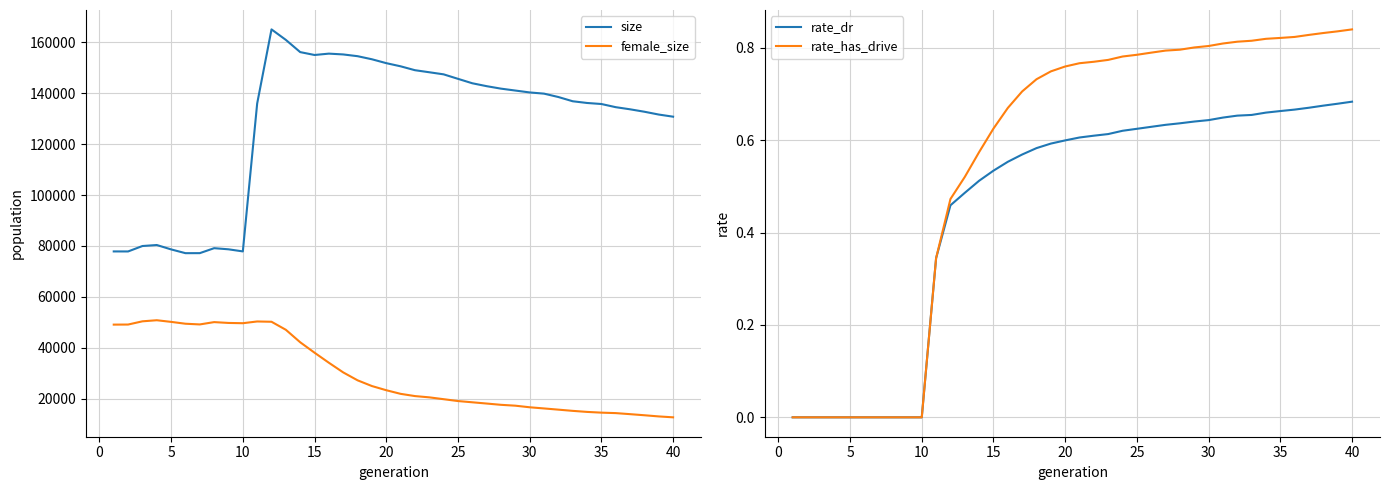

True or false: rate_dr and rate_has_drive cross at least once.

False